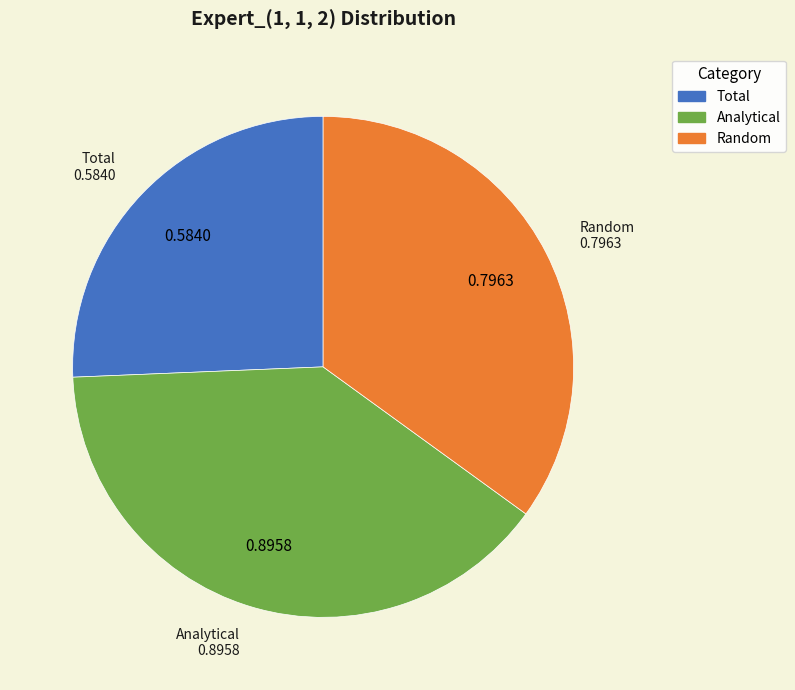

Which category has the smallest portion of the pie?

Total